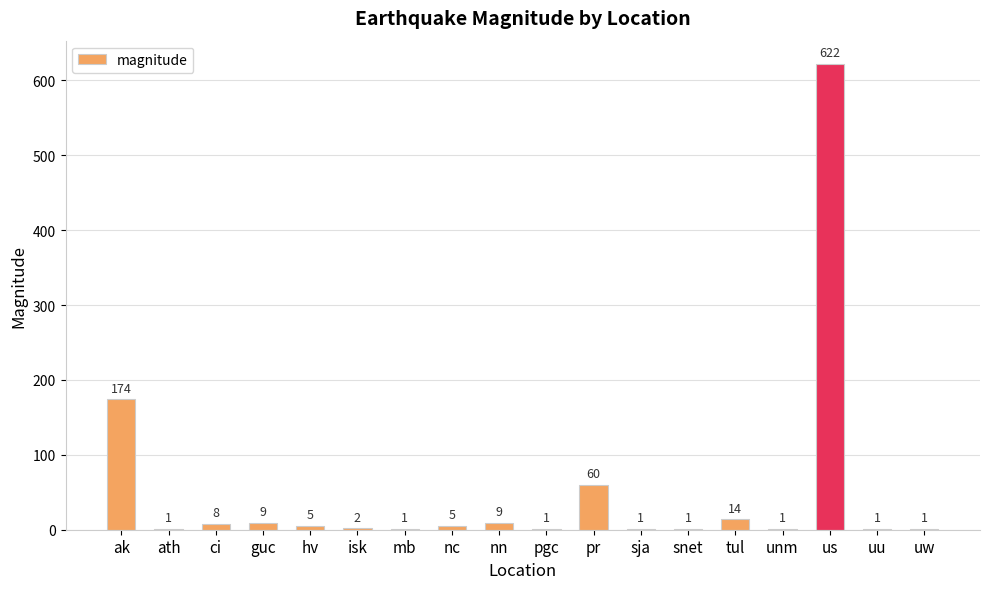

Which label corresponds to the largest value in the chart?

us